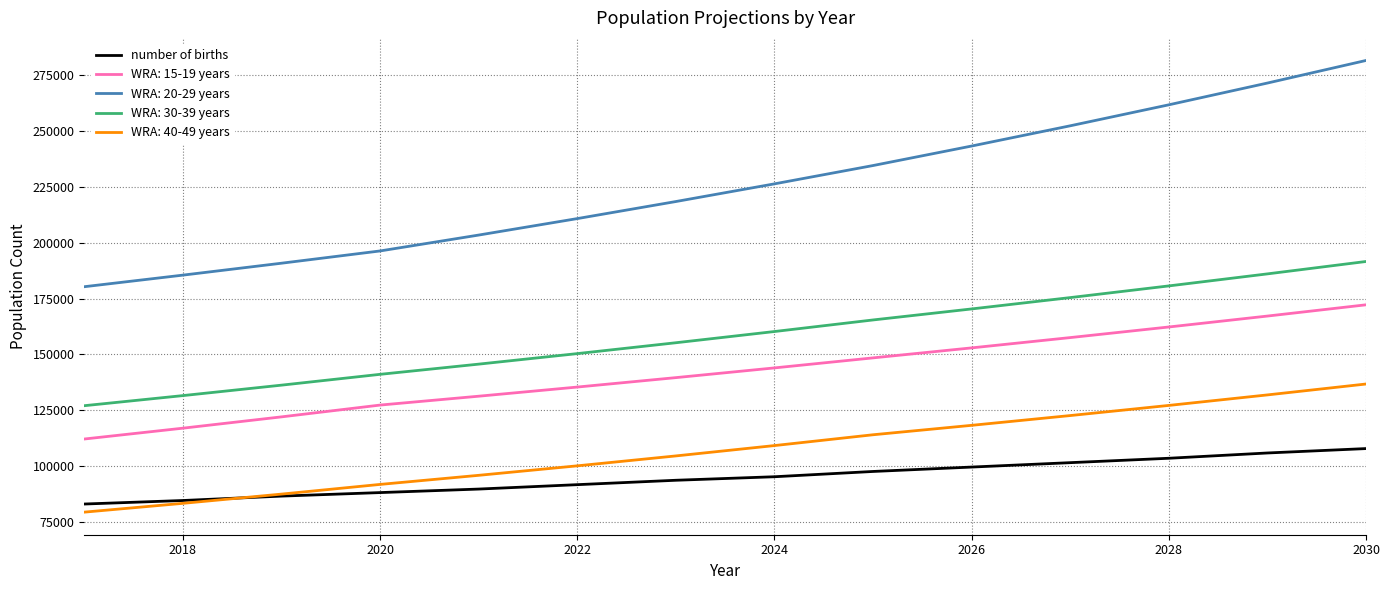

True or false: WRA: 30-39 years and number of births cross at least once.

False